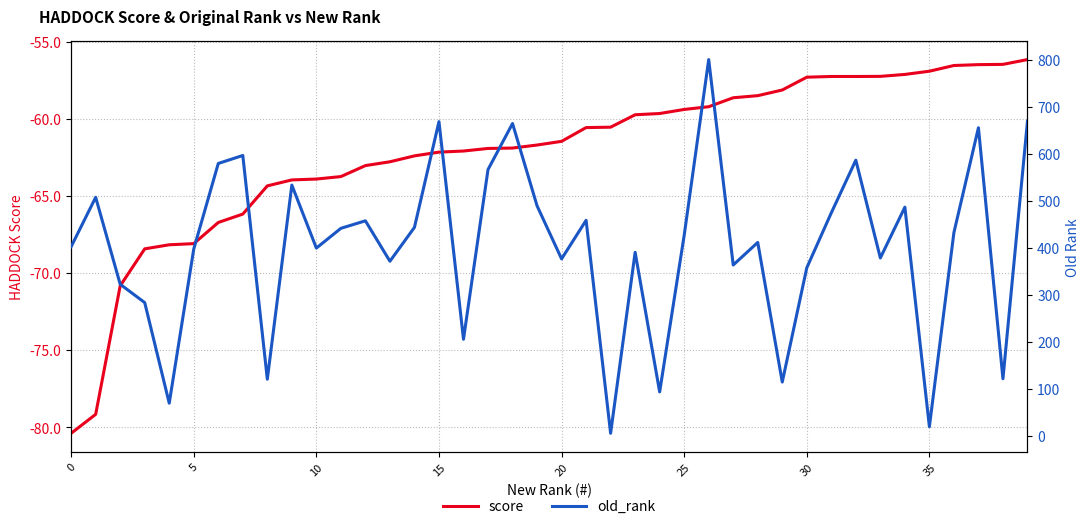

Is it true that score equals -83.1 at 35?

False